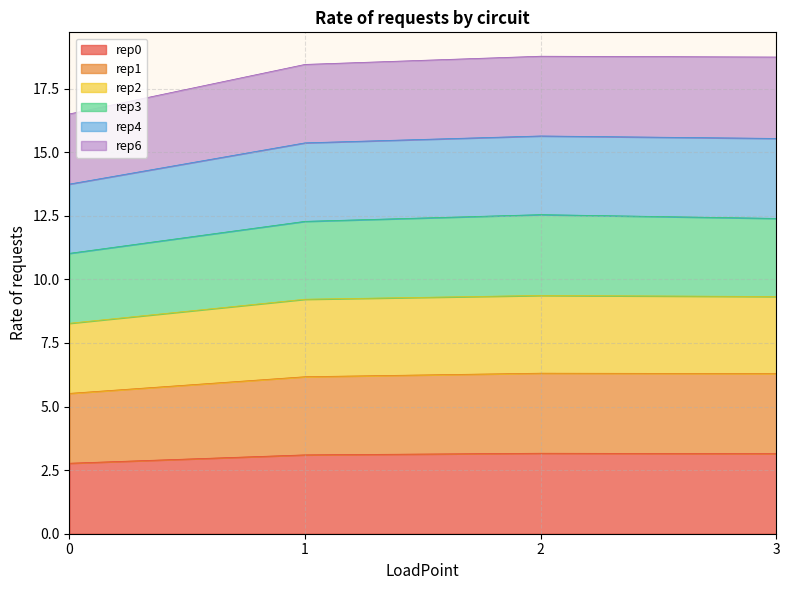

What is the value of the rep1 point at the 1st from the left?

5.5